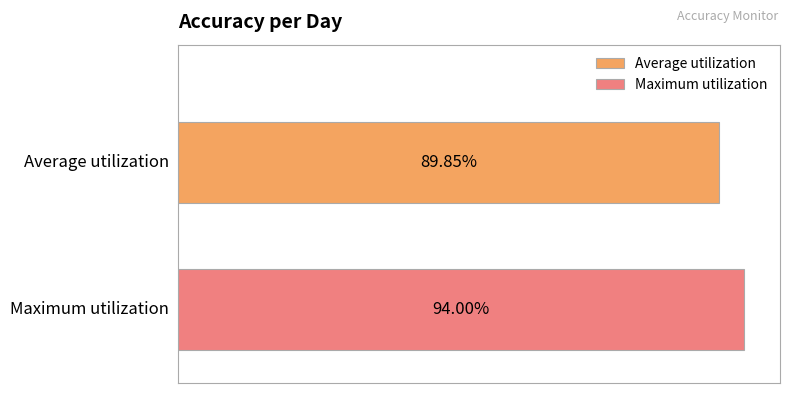

Which series has the largest range (max minus min)?

Average utilization